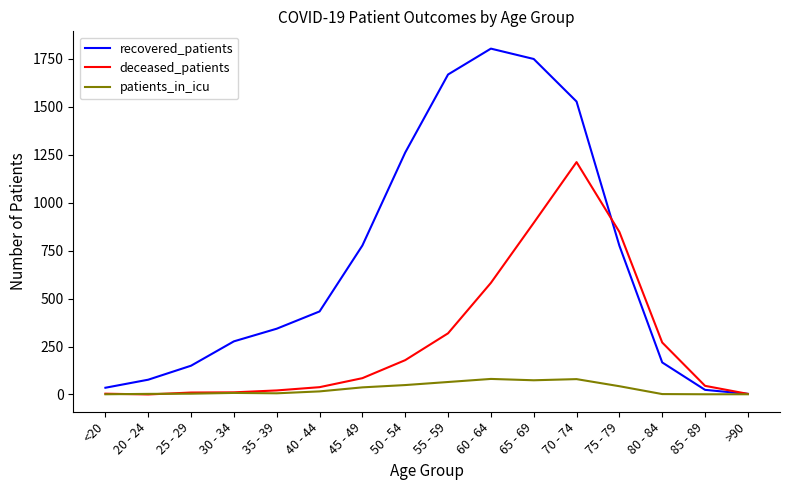

Where is deceased_patients nearest to the value 606?

60 - 64